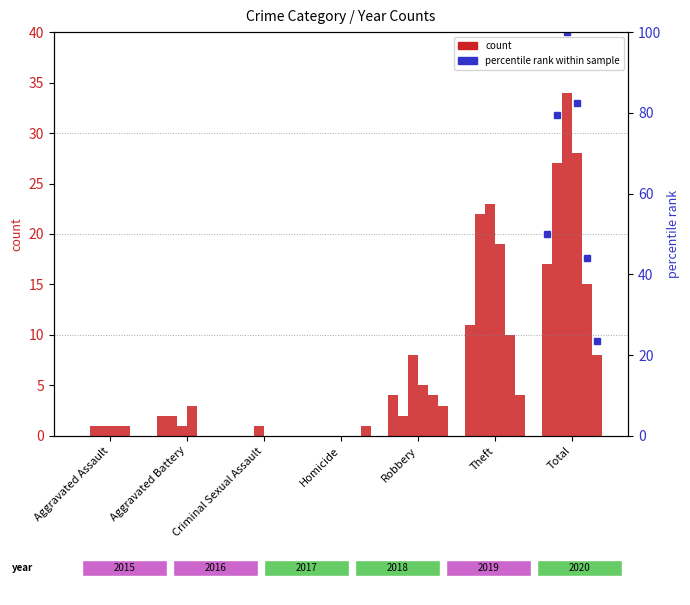

Is the value of 2018 at Total greater than the value of 2015 at Homicide?

Yes